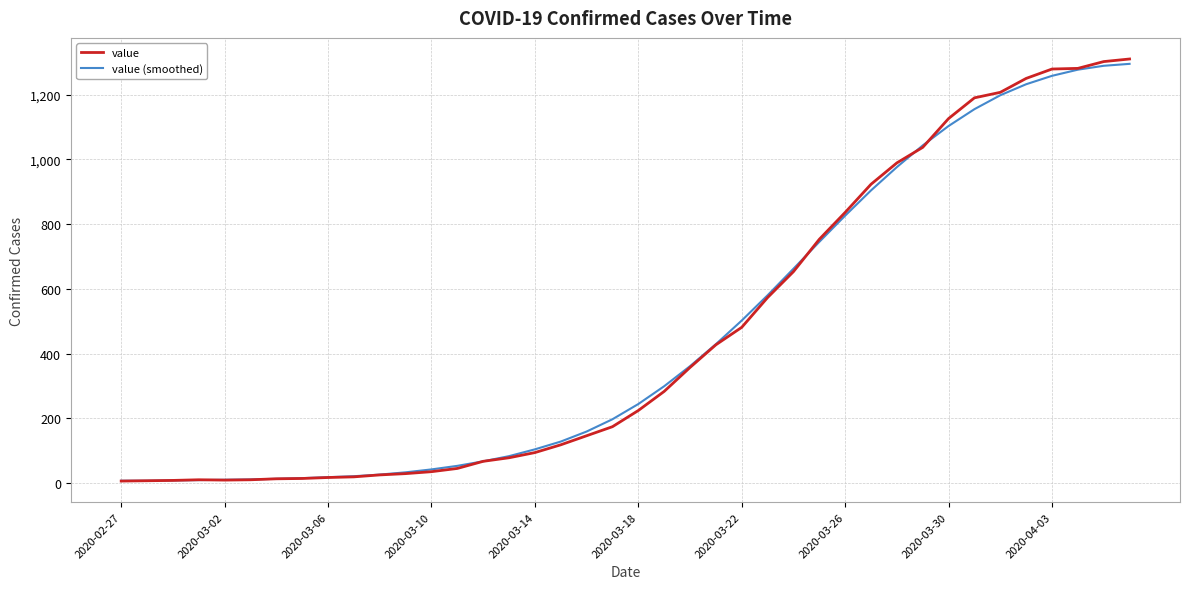

Which series has the largest range (max minus min)?

value